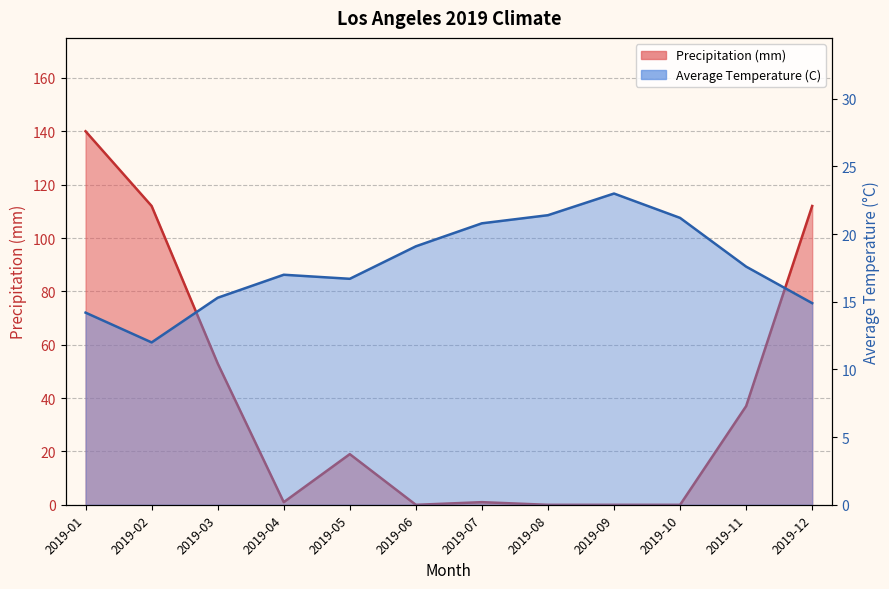

What are all the series names shown in the legend?

Average Temperature (C), Precipitation (mm)